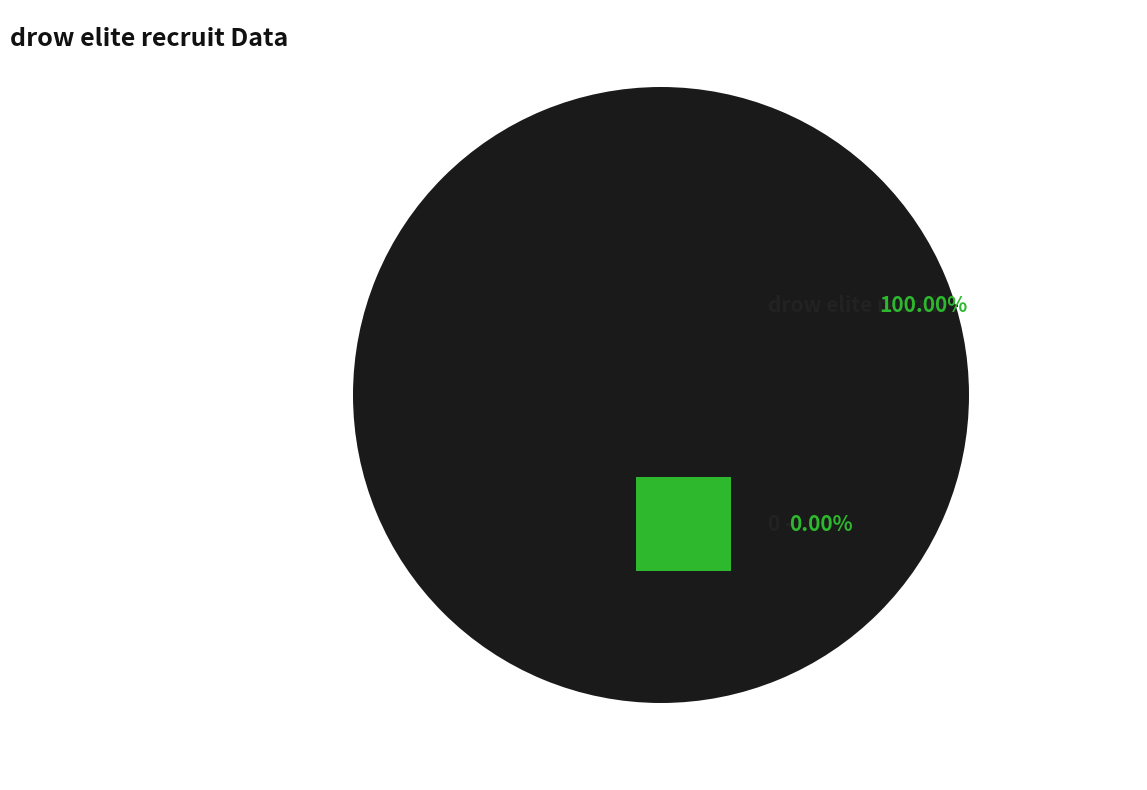

True or false: drow elite recruit accounts for 100% of the total.

True